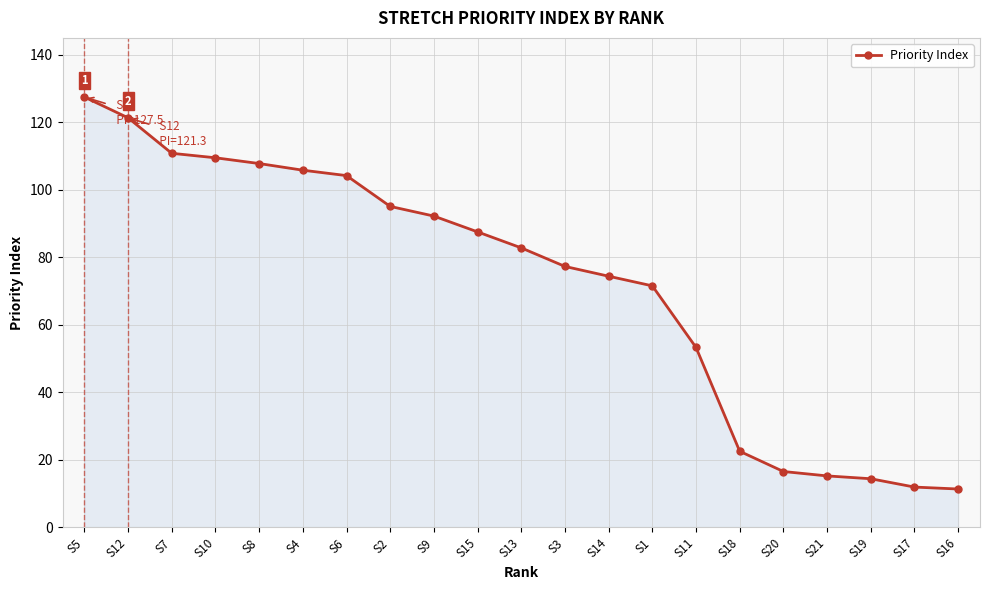

How many lines are shown in the chart?

1